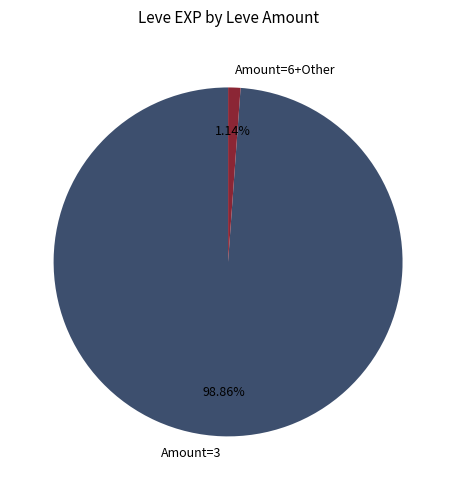

Does Amount=3 account for over 50% of the chart?

Yes